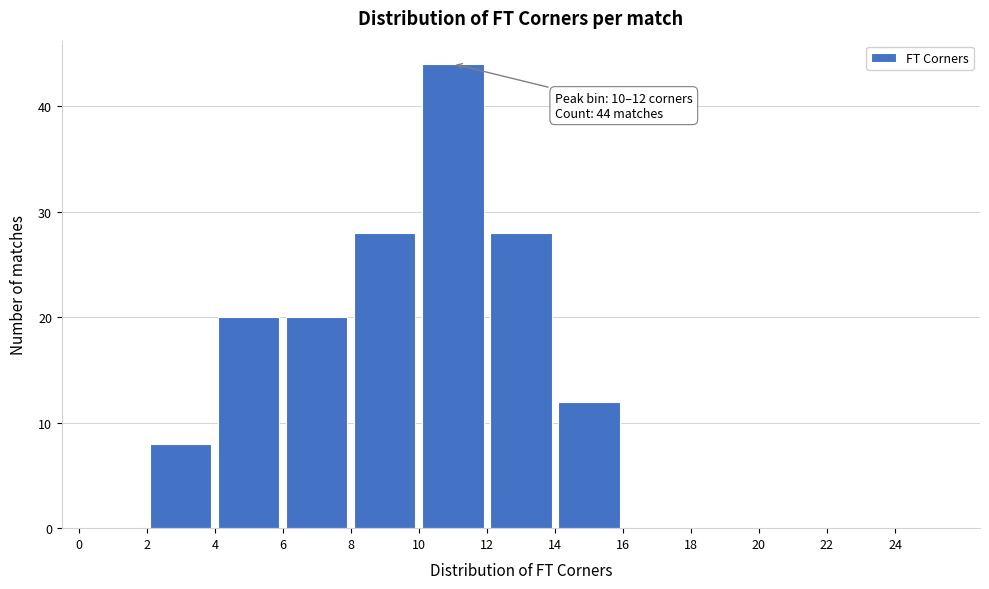

Which range on the x-axis has the tallest bar?

10 to 12